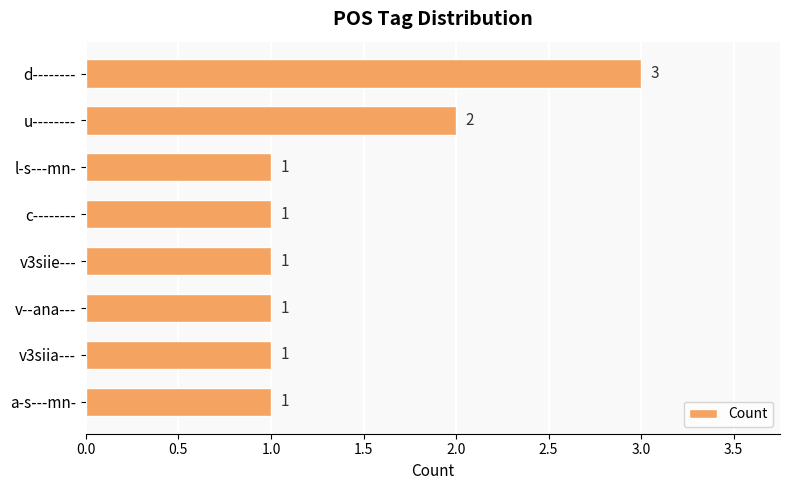

Reading top to bottom, extract all data points from this chart.

3	2	1	1	1	1	1	1